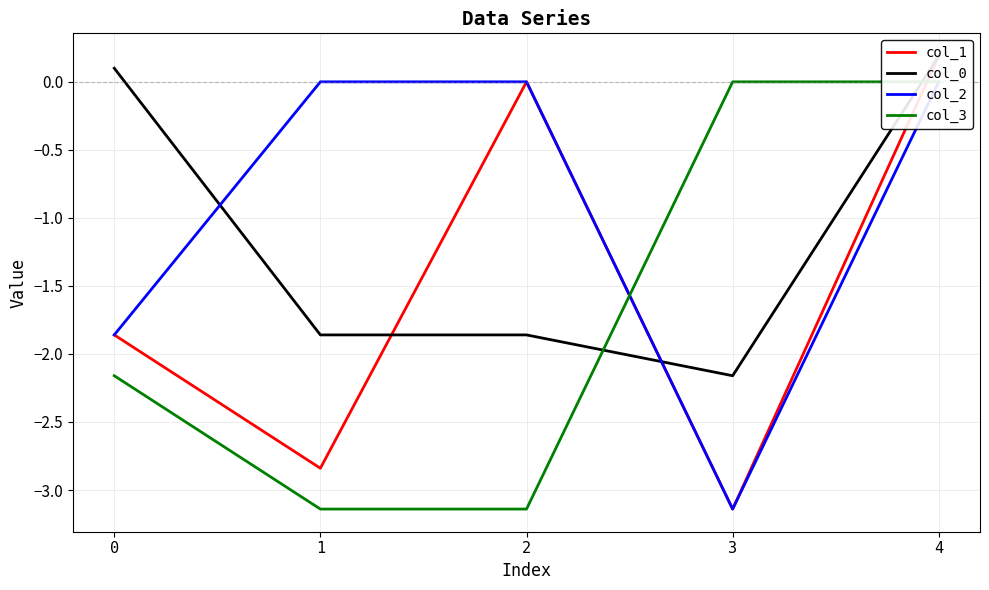

True or false: col_1 has a value of -2.8 at 1.

True